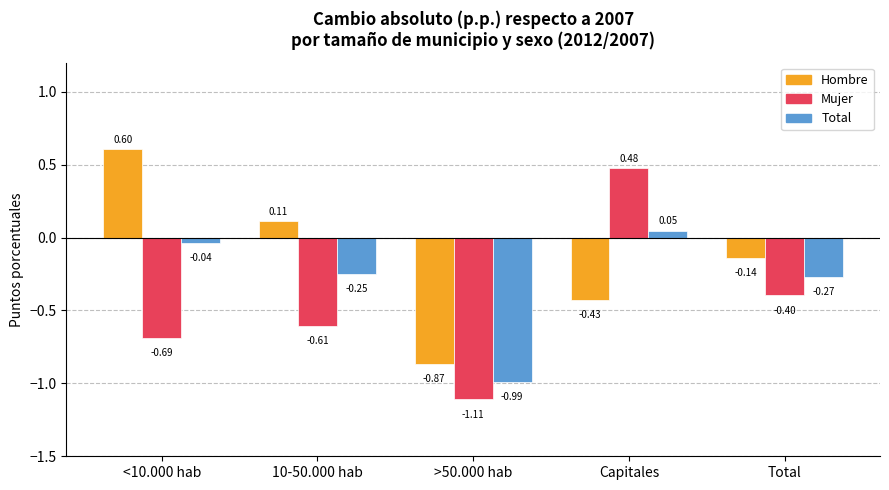

What is the difference between the highest and lowest values at 10-50.000 hab?

0.7